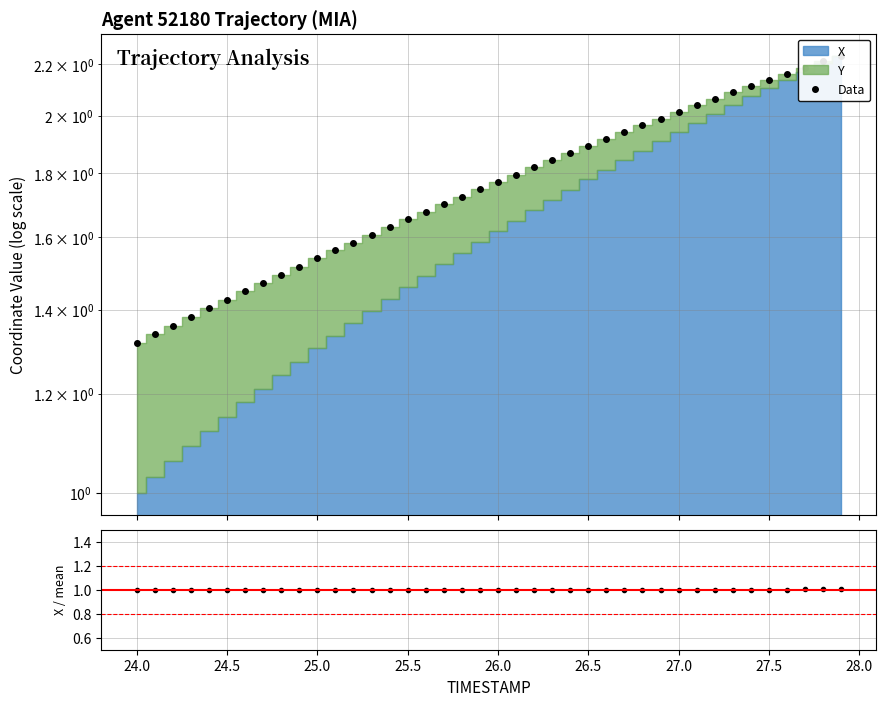

How many data points in X/mean(X) are above 1?

20